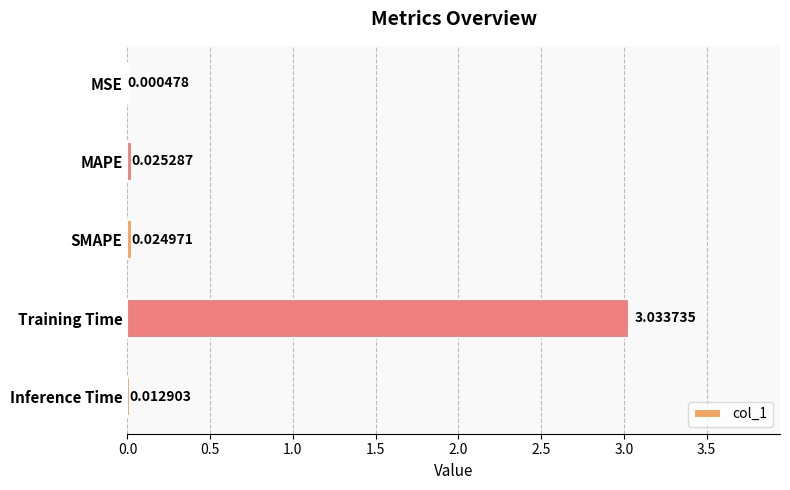

What is the sum of all values?

3.1